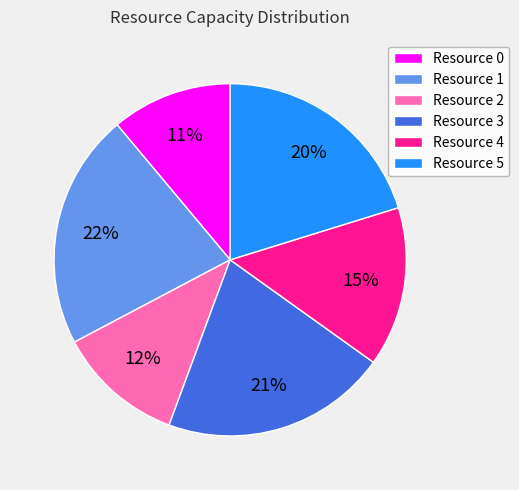

Which category has the smallest portion of the pie?

Resource 0